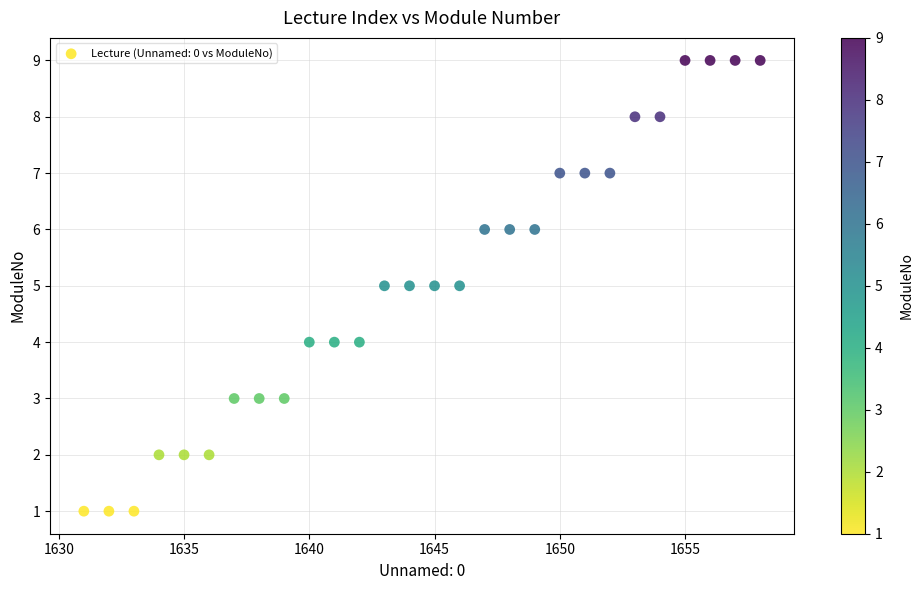

What is the range of Y values (max minus min)?

8